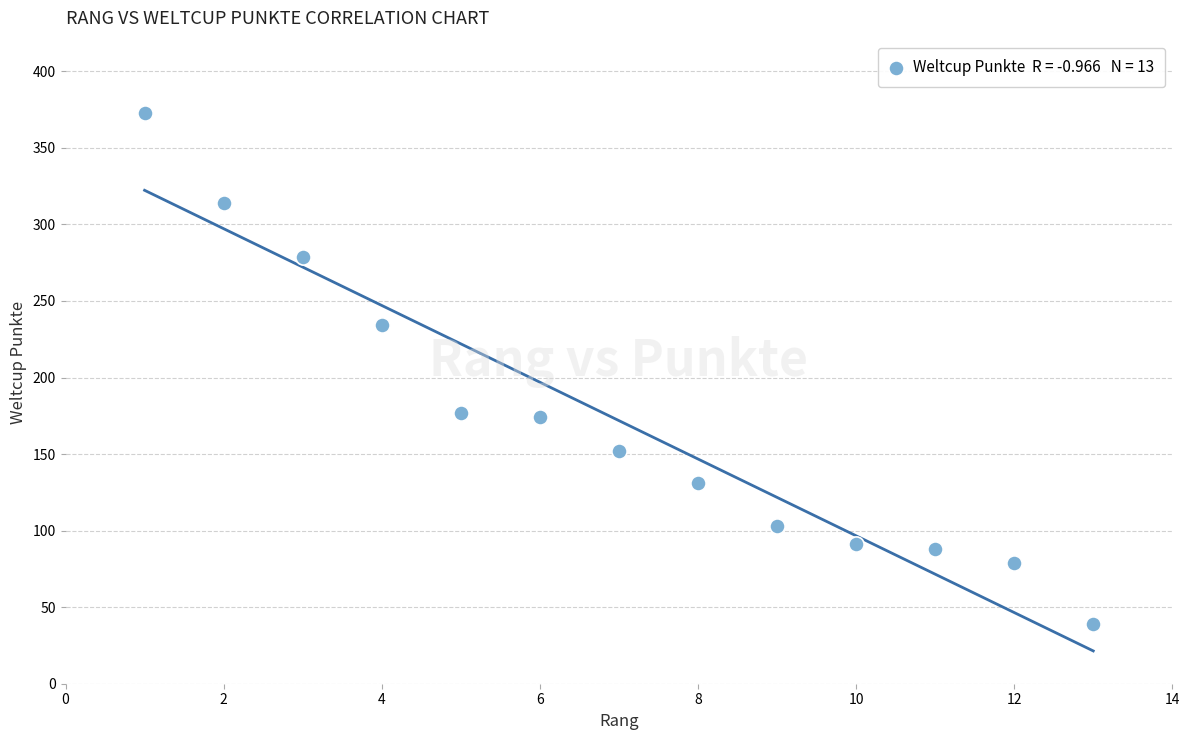

What is the range of Y values (max minus min)?

334